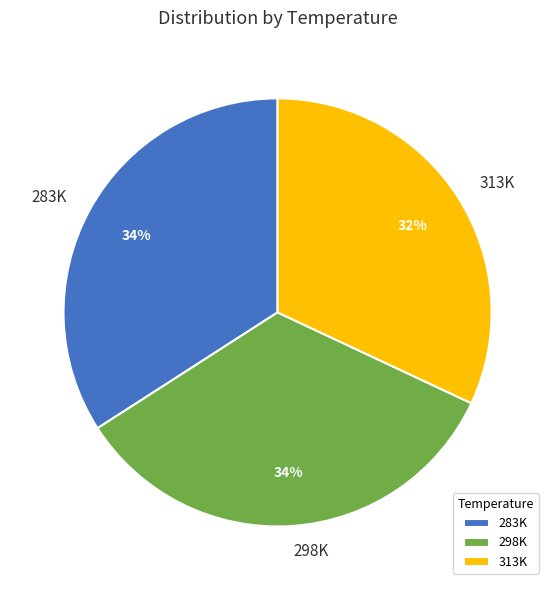

True or false: 283K accounts for 34% of the total.

True